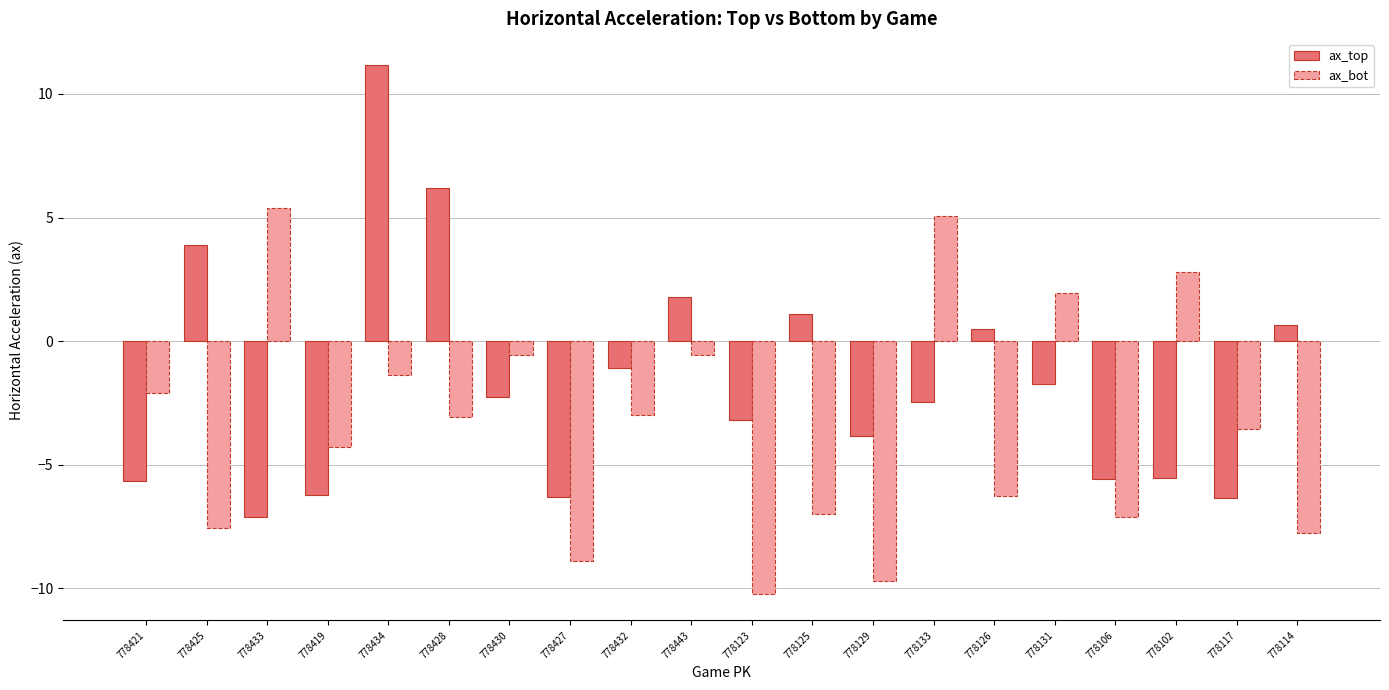

At which label does ax_bot reach its peak?

778433